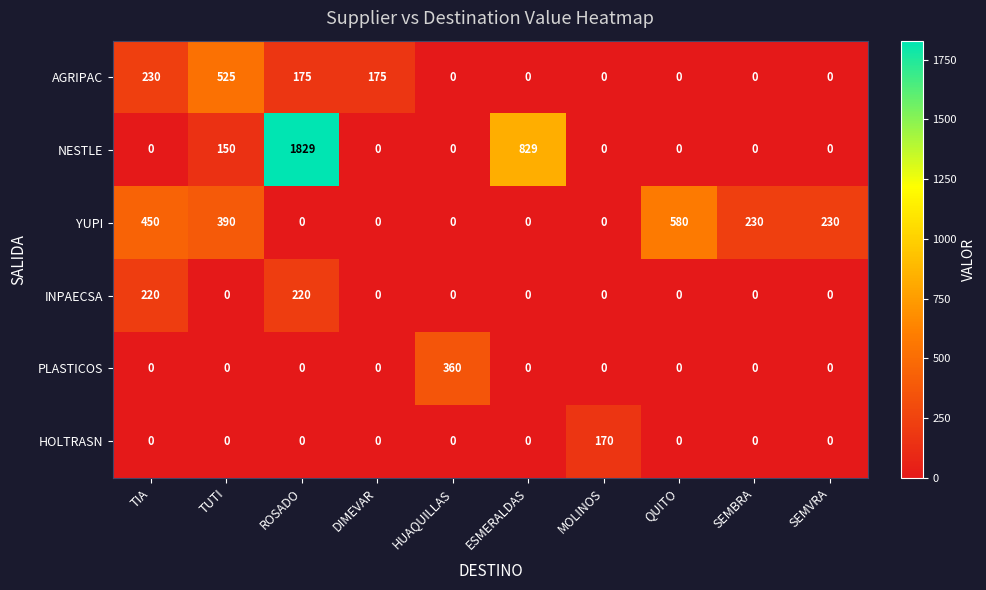

The YUPI series shows 342 at MOLINOS. True or false?

False